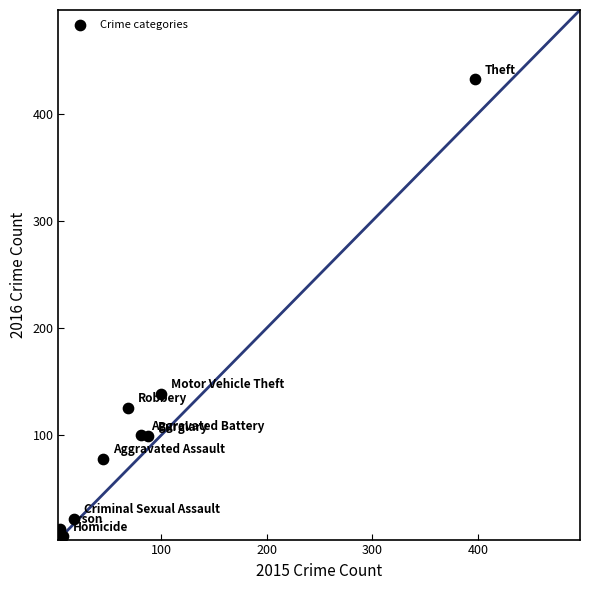

What Y value in the scatter plot is closest to 219?

139